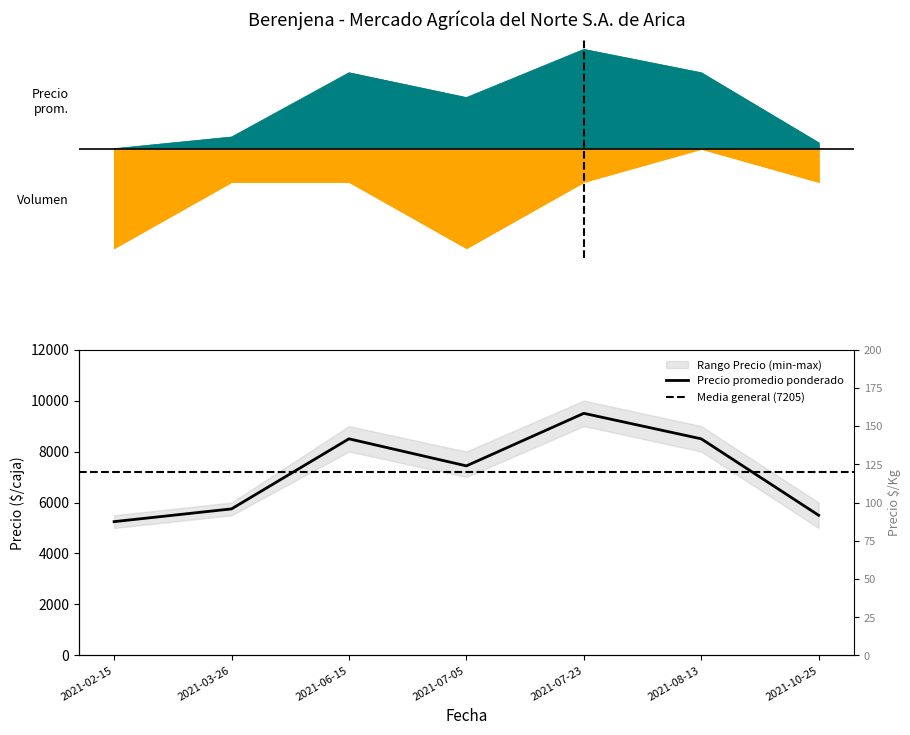

True or false: Precio maximo and Volumen cross at least once.

False